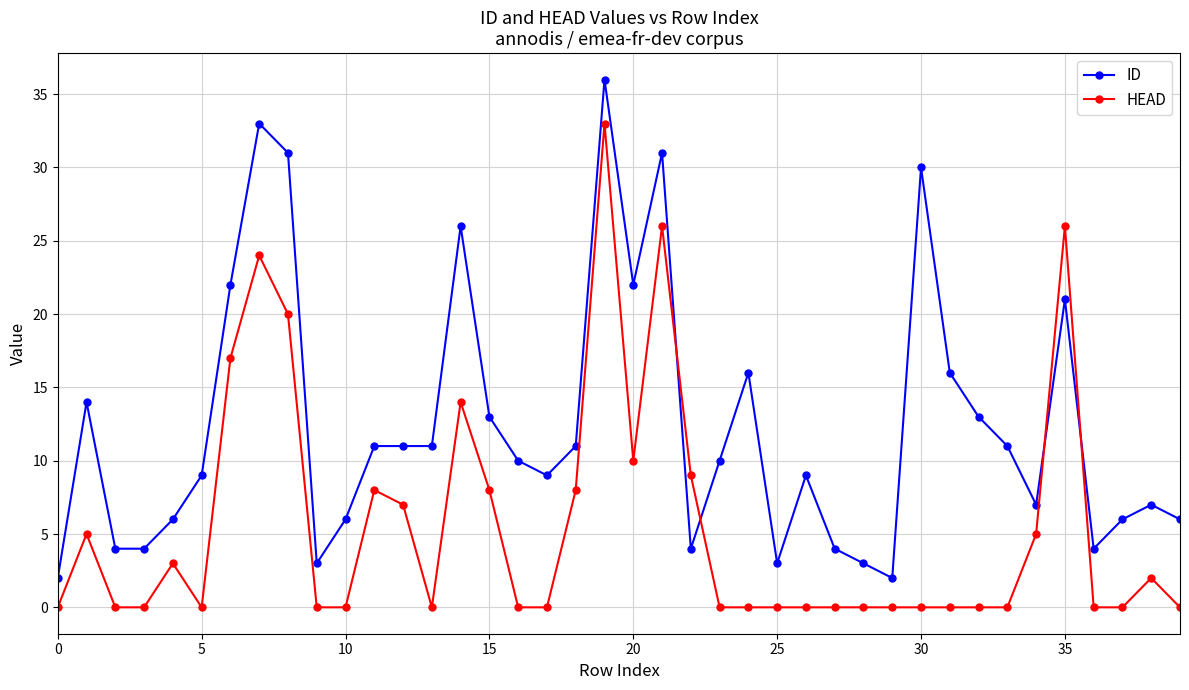

Rank the series by their maximum value, from highest to lowest.

ID, HEAD